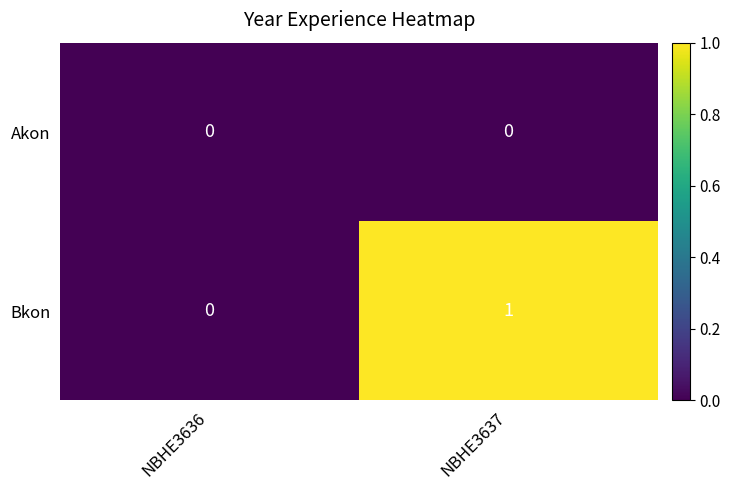

Which series has the largest total across all categories?

Bkon